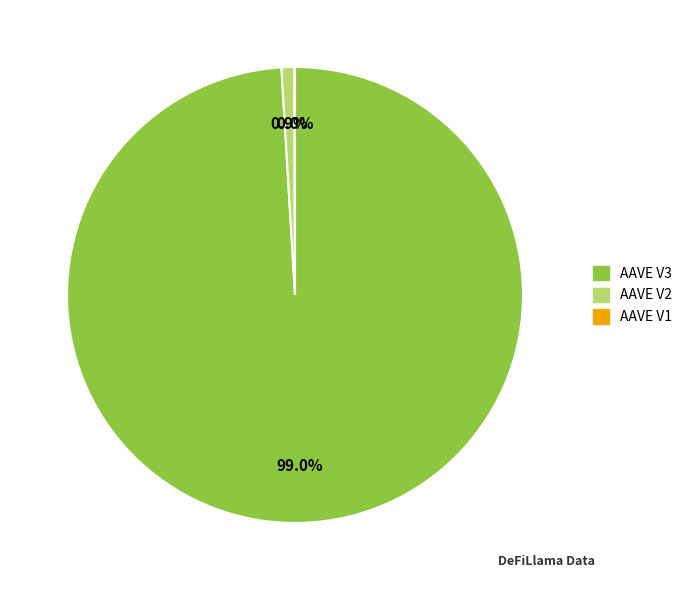

Which category accounts for the majority?

AAVE V3